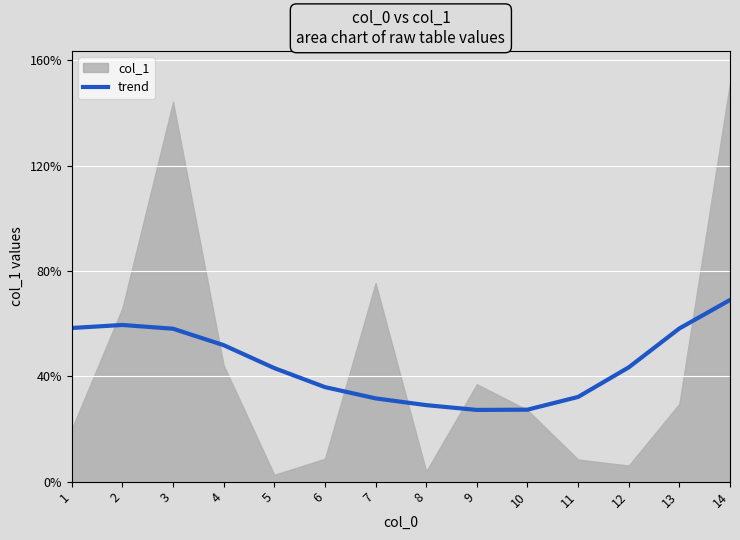

True or false: trend has a value of 87.8 at 4.

False